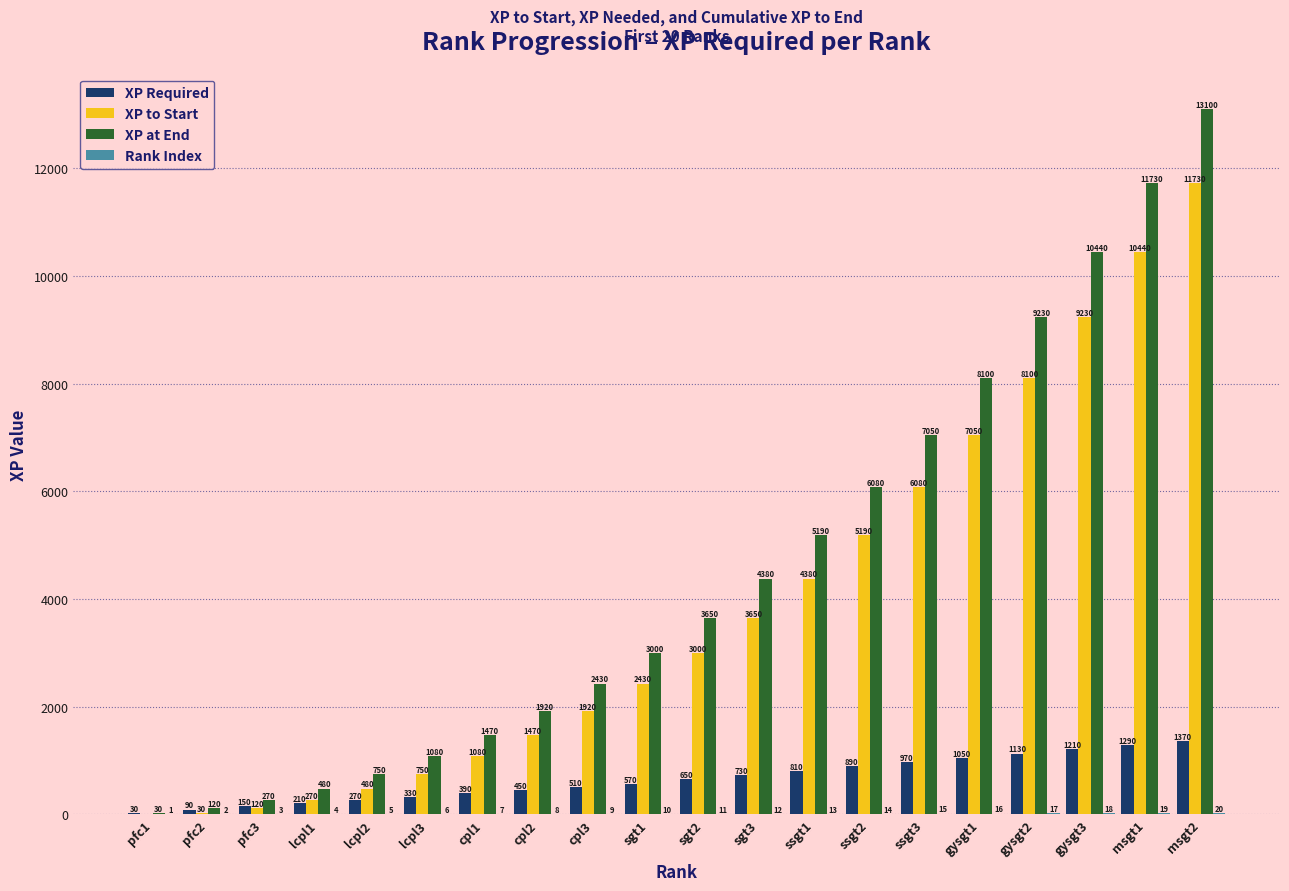

What is the greatest value displayed?

13100